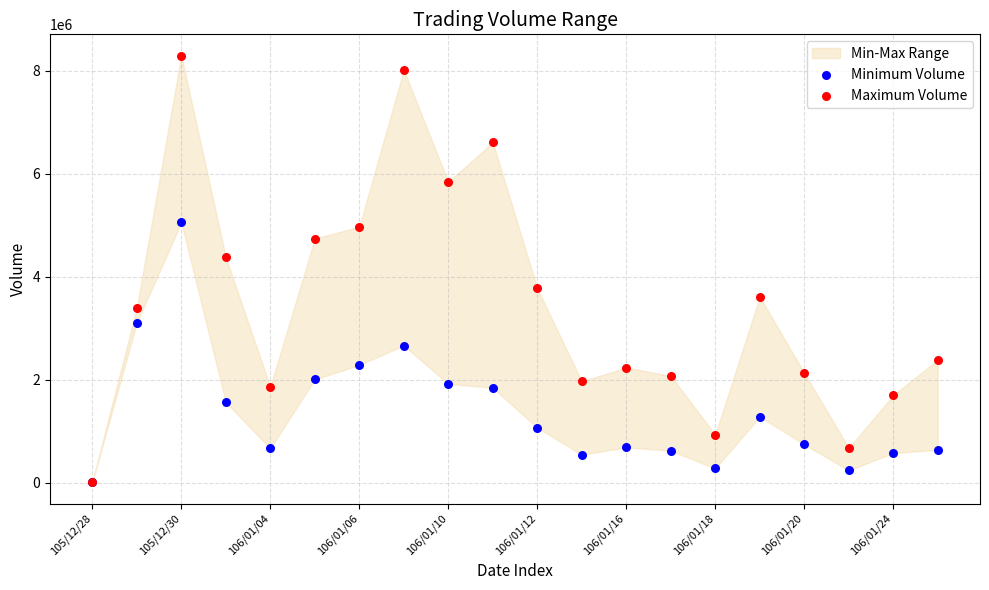

In the Maximum Volume series, what Y value is closest to 4155000?

4380000